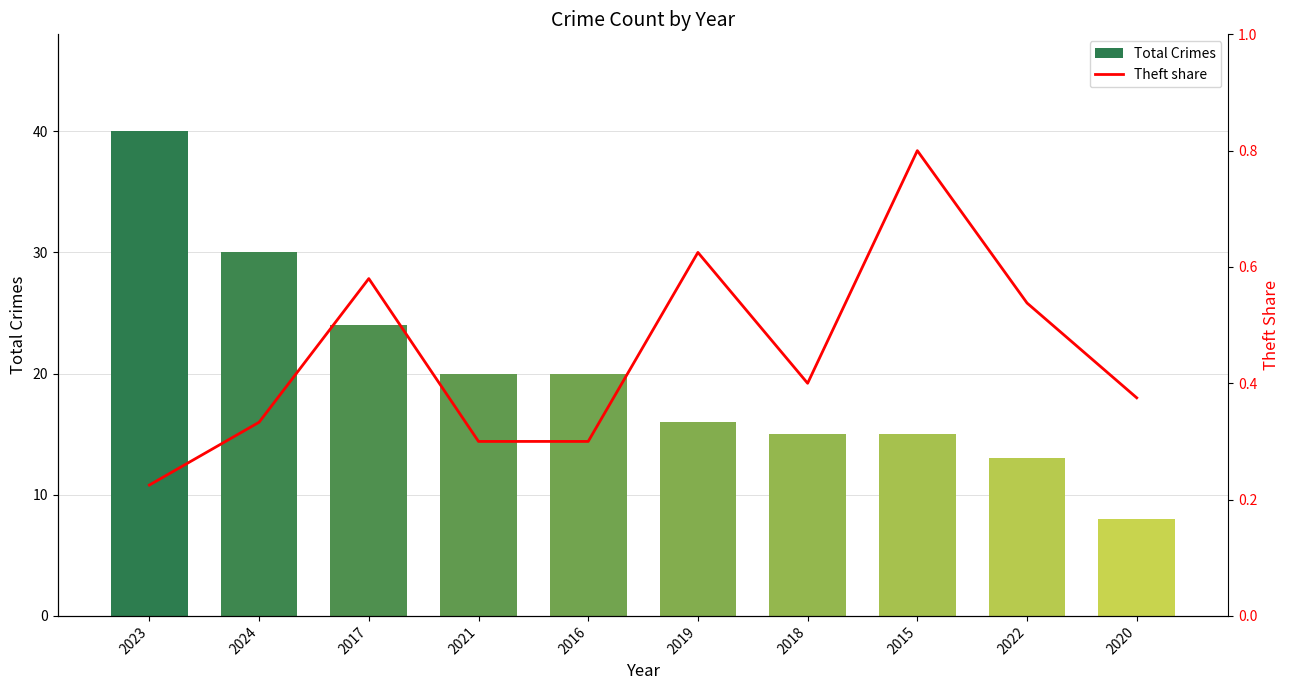

How many groups of bars are there?

10